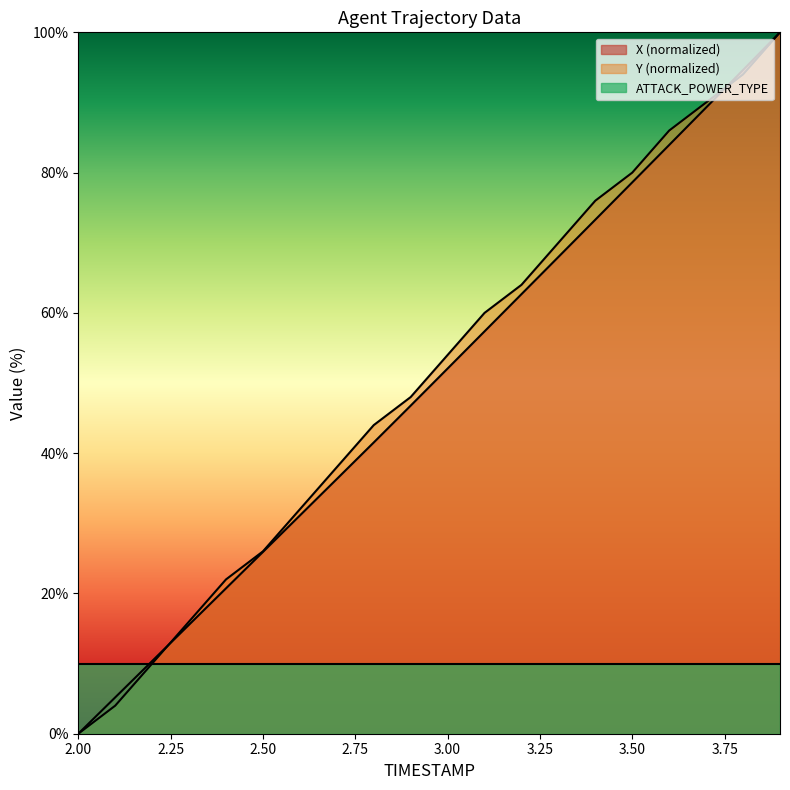

Between 3.1 and 3.6, which series saw the biggest shift?

X